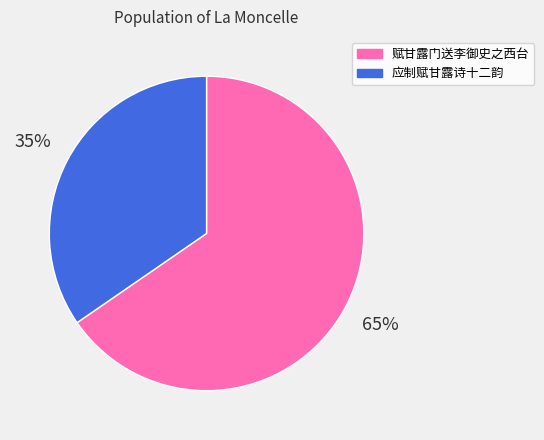

The 应制赋甘露诗十二韵 slice represents 21% of the pie. True or false?

False